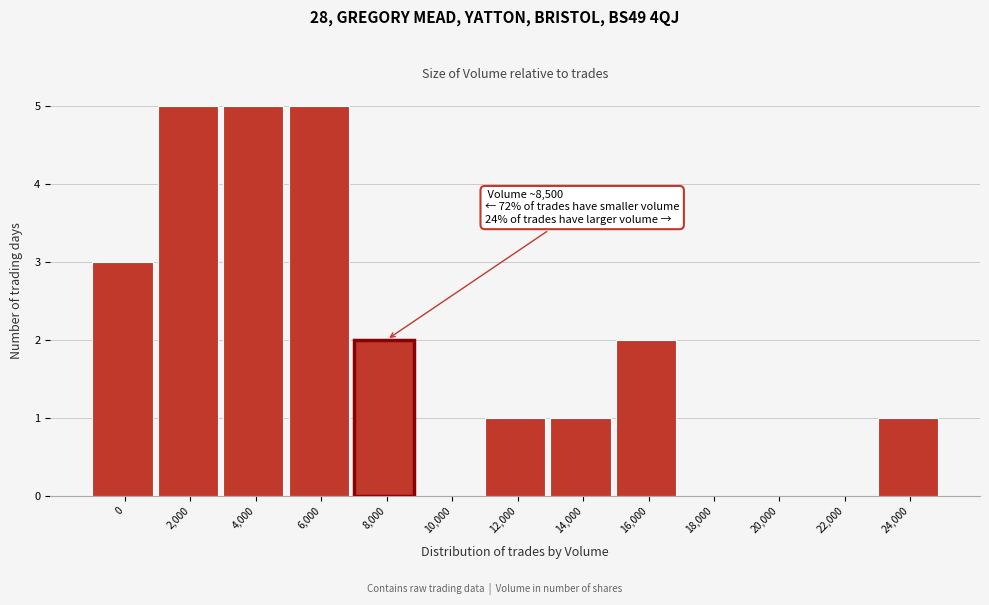

Reading left to right, list all the values displayed in this chart.

0=3	2,000=5	4,000=5	6,000=5	8,000=2	10,000=0	12,000=1	14,000=1	16,000=2	18,000=0	20,000=0	22,000=0	24,000=1